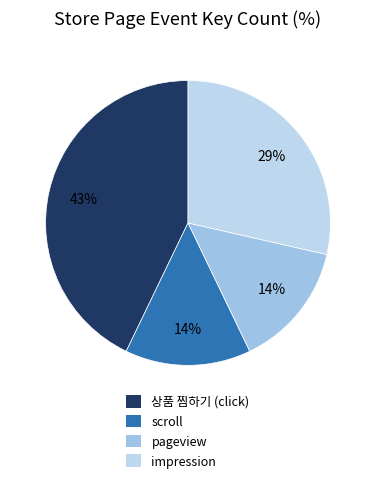

How many slices are in this pie chart?

4